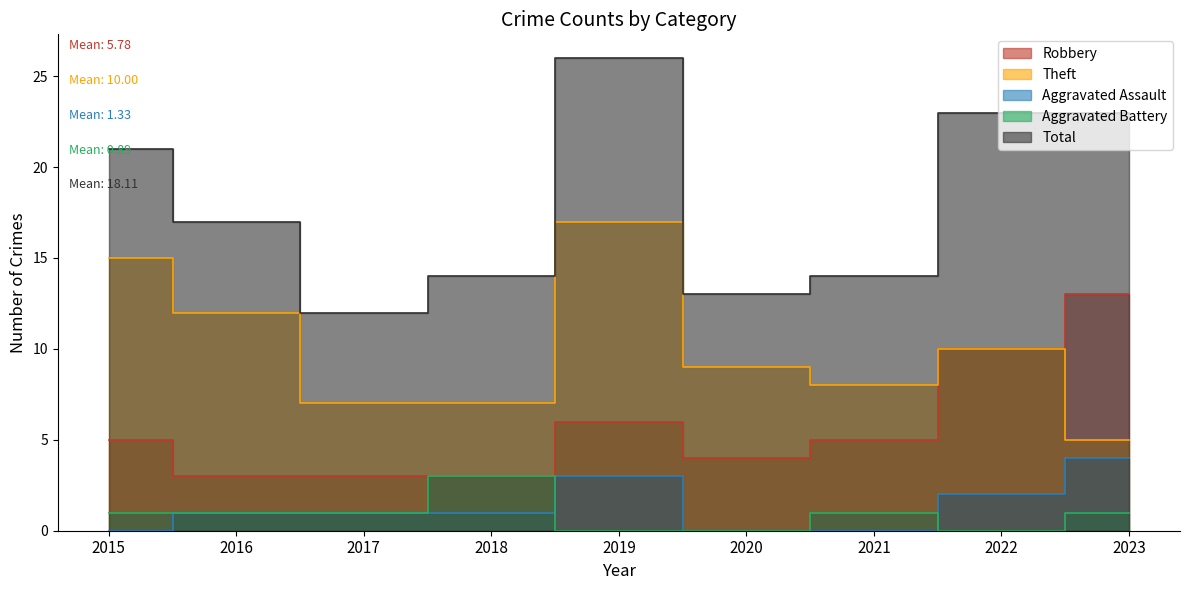

What is the difference between the second highest and minimum values in the Theft series?

10